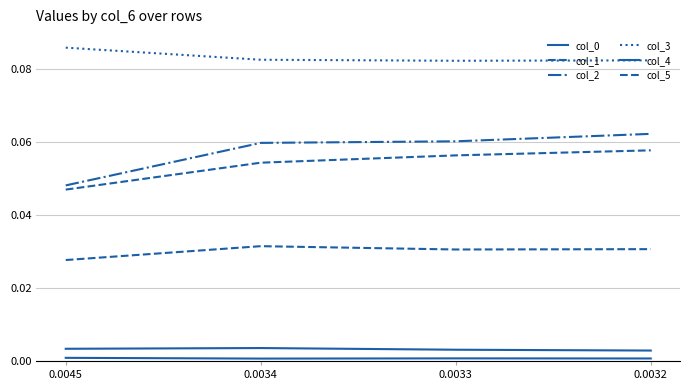

Is this an area chart (filled region under the line)?

No